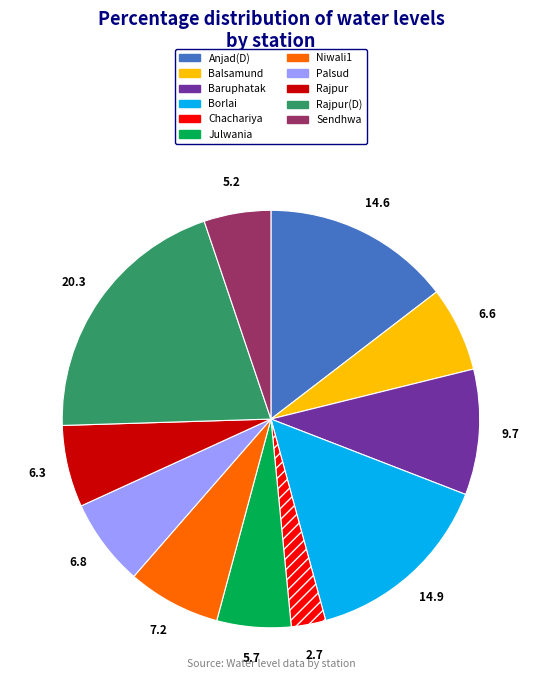

Is there a majority slice in this chart?

No